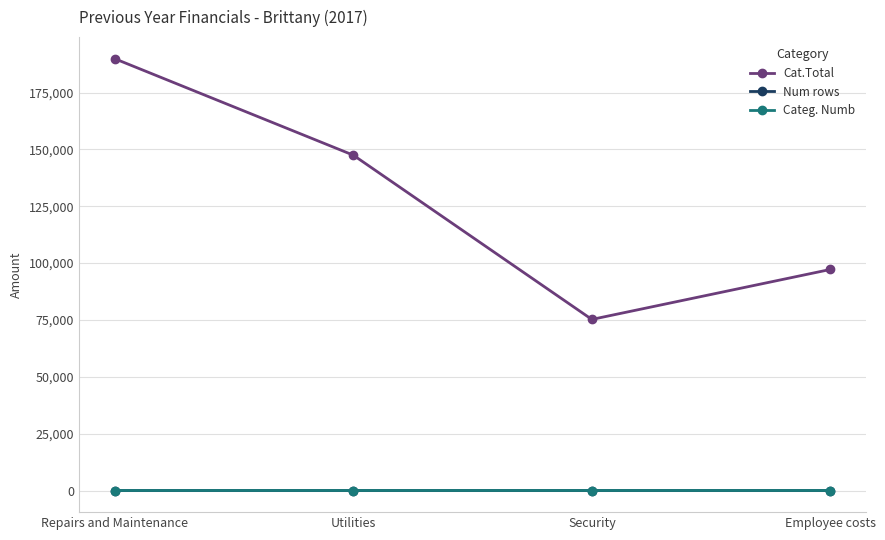

What is the label of the 2nd point from the left?

Utilities